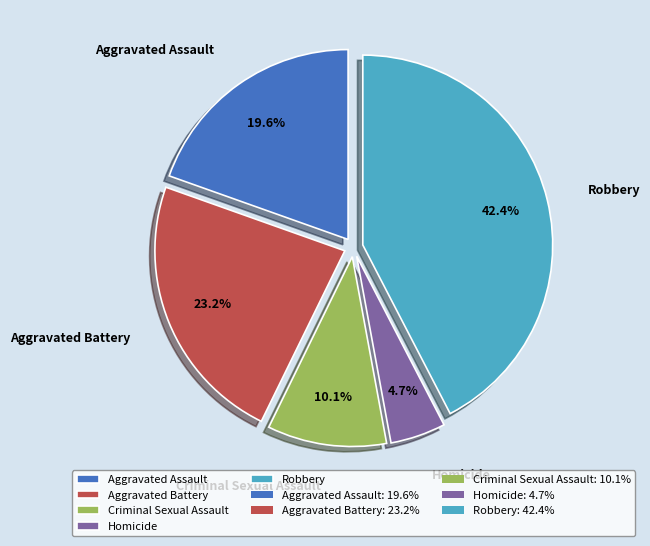

What percentage is NOT represented by Homicide?

95.3%